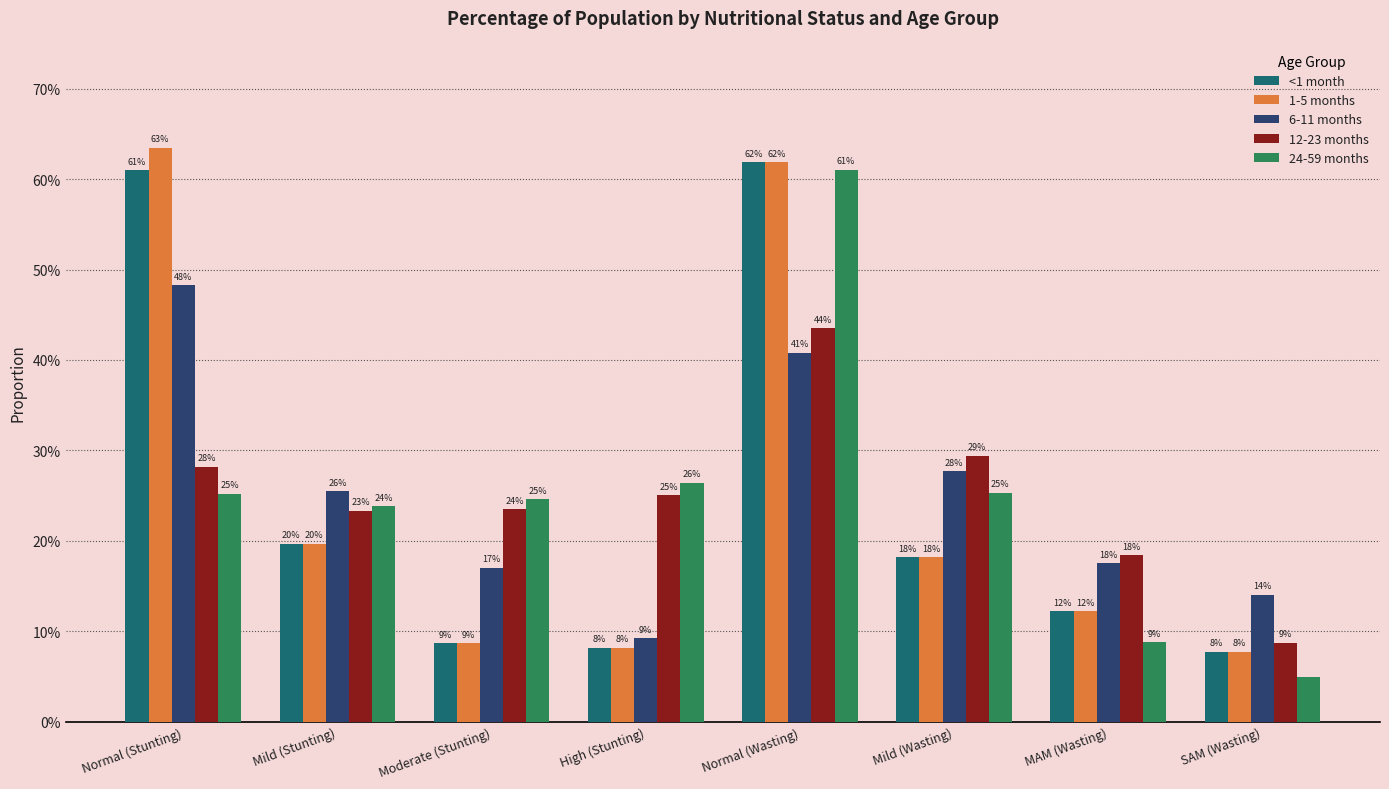

What is the difference between the highest and lowest values at Mild (Wasting)?

0.1